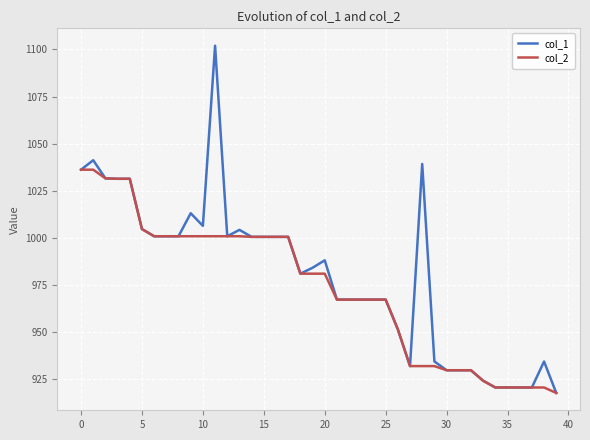

Is this an area chart (filled region under the line)?

No